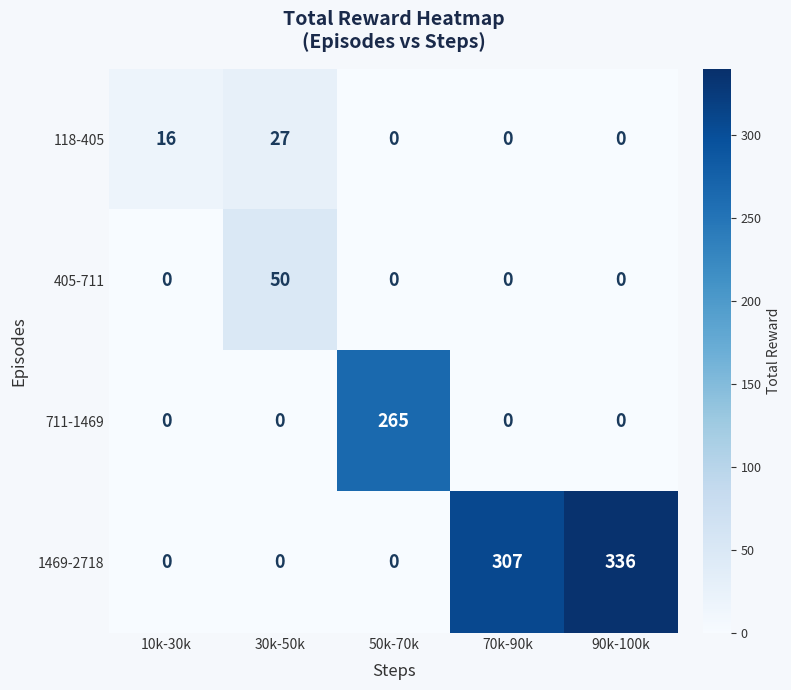

How many series are shown in this chart?

4